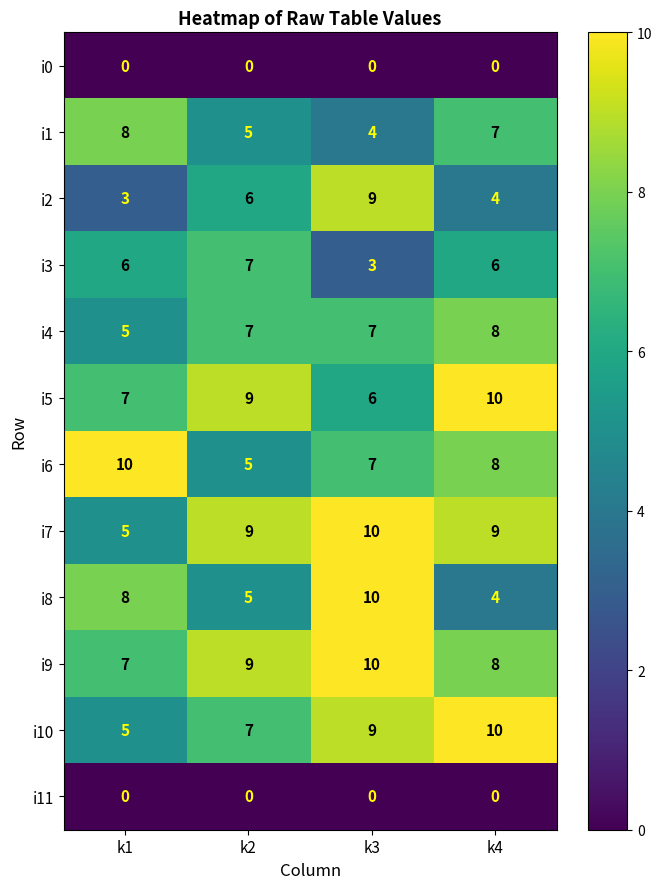

List the labels in order of i5 value, smallest first.

k3, k1, k2, k4